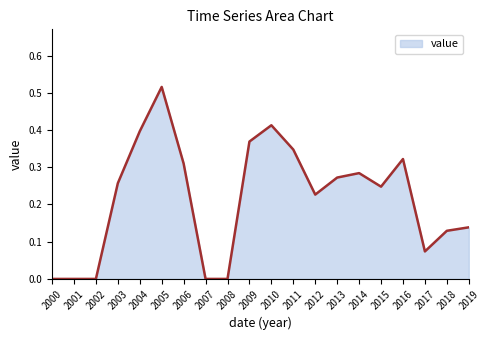

What is the sum of all values?

4.3